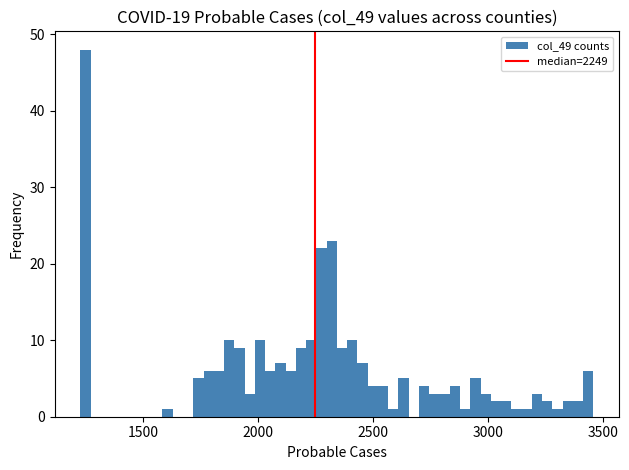

Around what value on the x-axis is the tallest bar? Give the approximate position of its centre, as read against the axis.

1250